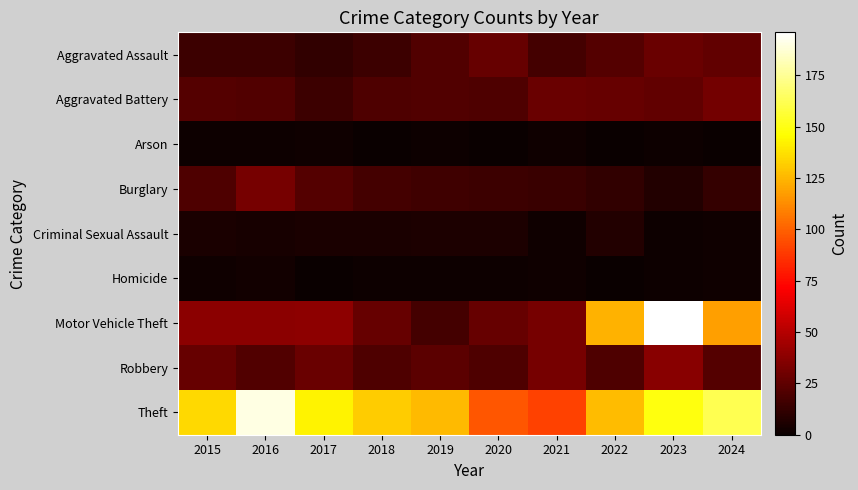

Reading left to right, extract all data points from this chart.

Aggravated Assault: 2015=15	2016=15	2017=12	2018=15	2019=21	2020=27	2021=17	2022=22	2023=28	2024=26
Aggravated Battery: 2015=22	2016=21	2017=15	2018=20	2019=21	2020=20	2021=28	2022=27	2023=26	2024=31
Arson: 2015=1	2016=1	2017=2	2018=0	2019=1	2020=0	2021=2	2022=0	2023=1	2024=0
Burglary: 2015=20	2016=32	2017=22	2018=17	2019=16	2020=15	2021=14	2022=12	2023=7	2024=13
Criminal Sexual Assault: 2015=5	2016=4	2017=5	2018=5	2019=6	2020=6	2021=2	2022=7	2023=1	2024=2
Homicide: 2015=2	2016=3	2017=0	2018=1	2019=1	2020=1	2021=2	2022=0	2023=1	2024=2
Motor Vehicle Theft: 2015=38	2016=38	2017=39	2018=27	2019=17	2020=27	2021=32	2022=124	2023=196	2024=118
Robbery: 2015=27	2016=21	2017=28	2018=20	2019=24	2020=20	2021=32	2022=20	2023=37	2024=22
Theft: 2015=135	2016=190	2017=143	2018=131	2019=126	2020=97	2021=91	2022=127	2023=149	2024=162